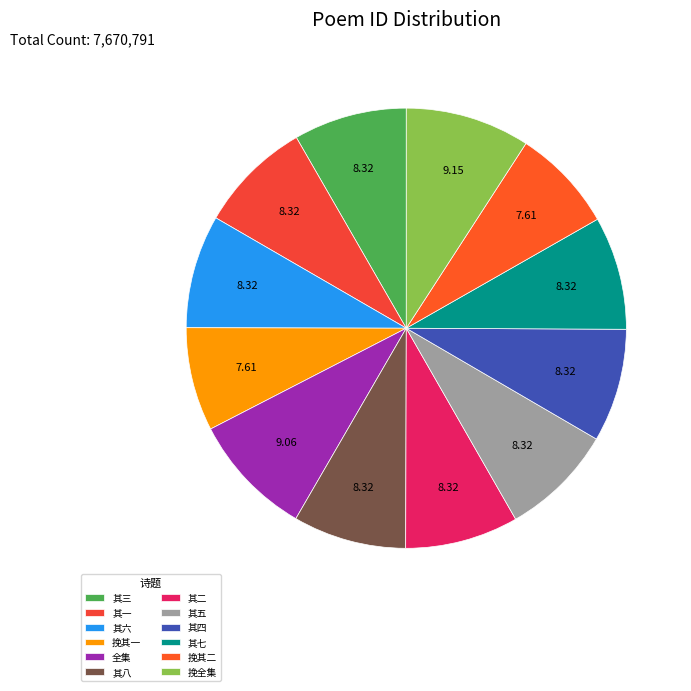

Is there any slice that represents more than half of the pie?

No